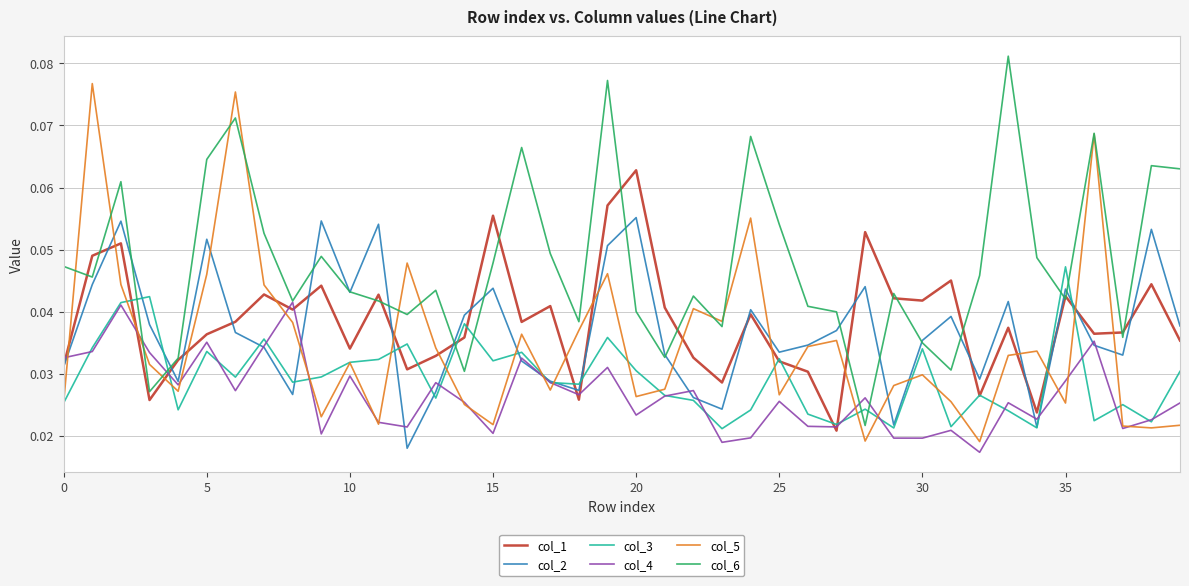

True or false: col_2 and col_5 cross at least once.

True